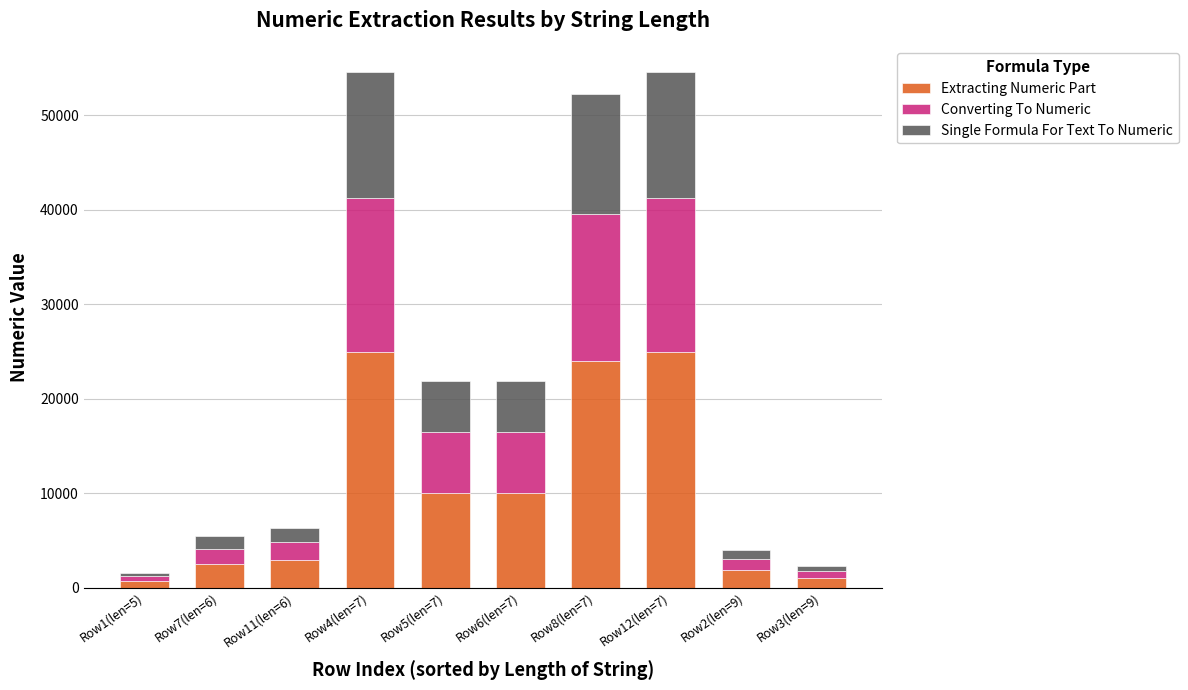

Reading right to left, transcribe the values for Extracting Numeric Part.

Row3(len=9)=1063.7	Row2(len=9)=1834.1	Row12(len=7)=25000.0	Row8(len=7)=23950.0	Row6(len=7)=10000.0	Row5(len=7)=10000.0	Row4(len=7)=25000.0	Row11(len=6)=2910.0	Row7(len=6)=2500.0	Row1(len=5)=720.0